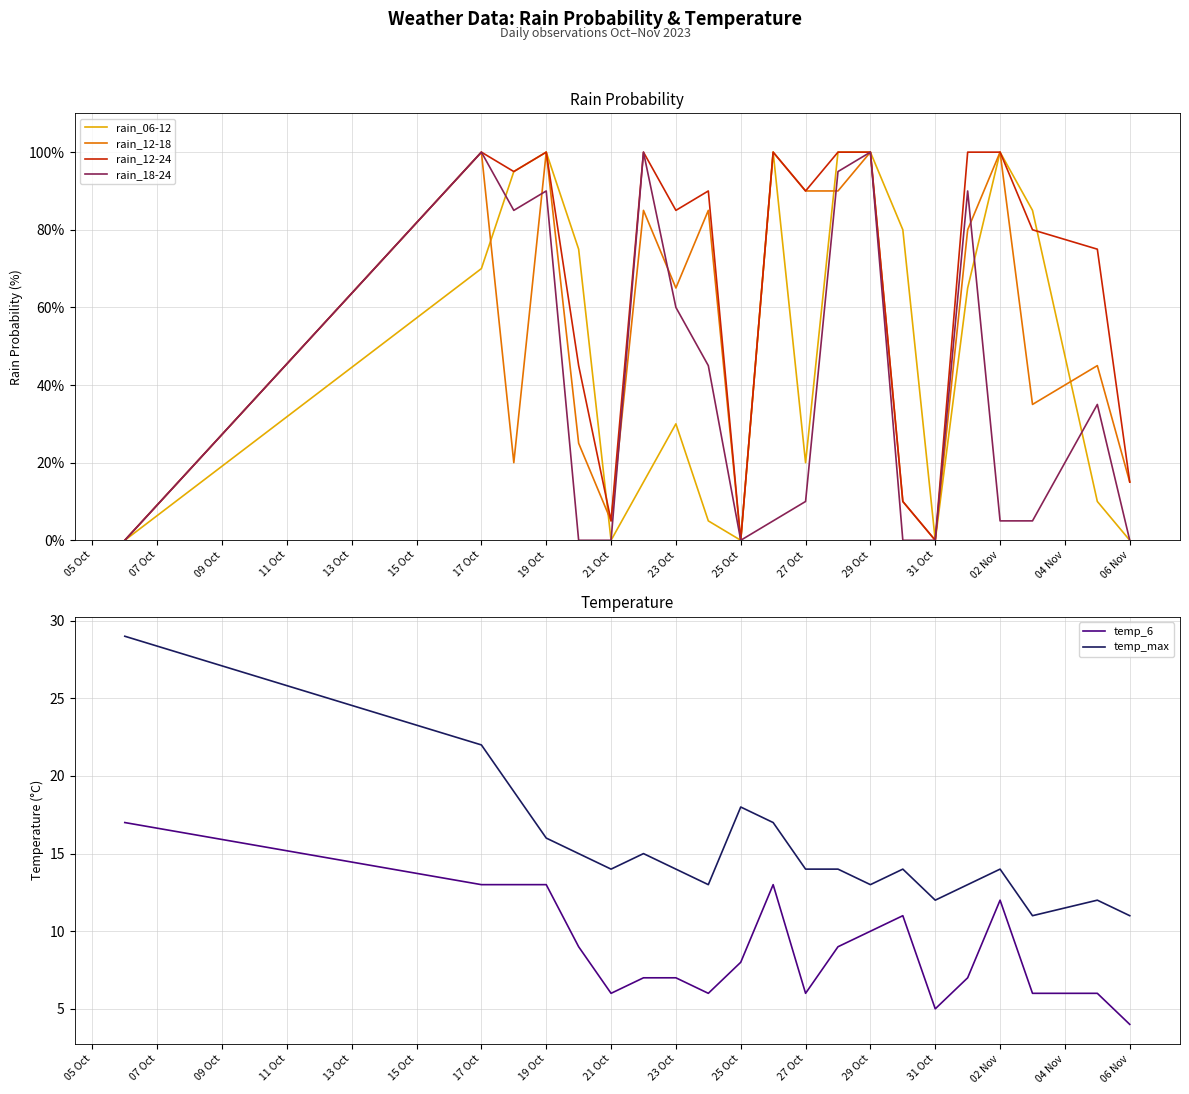

Which series has the largest range (max minus min)?

rain_06-12